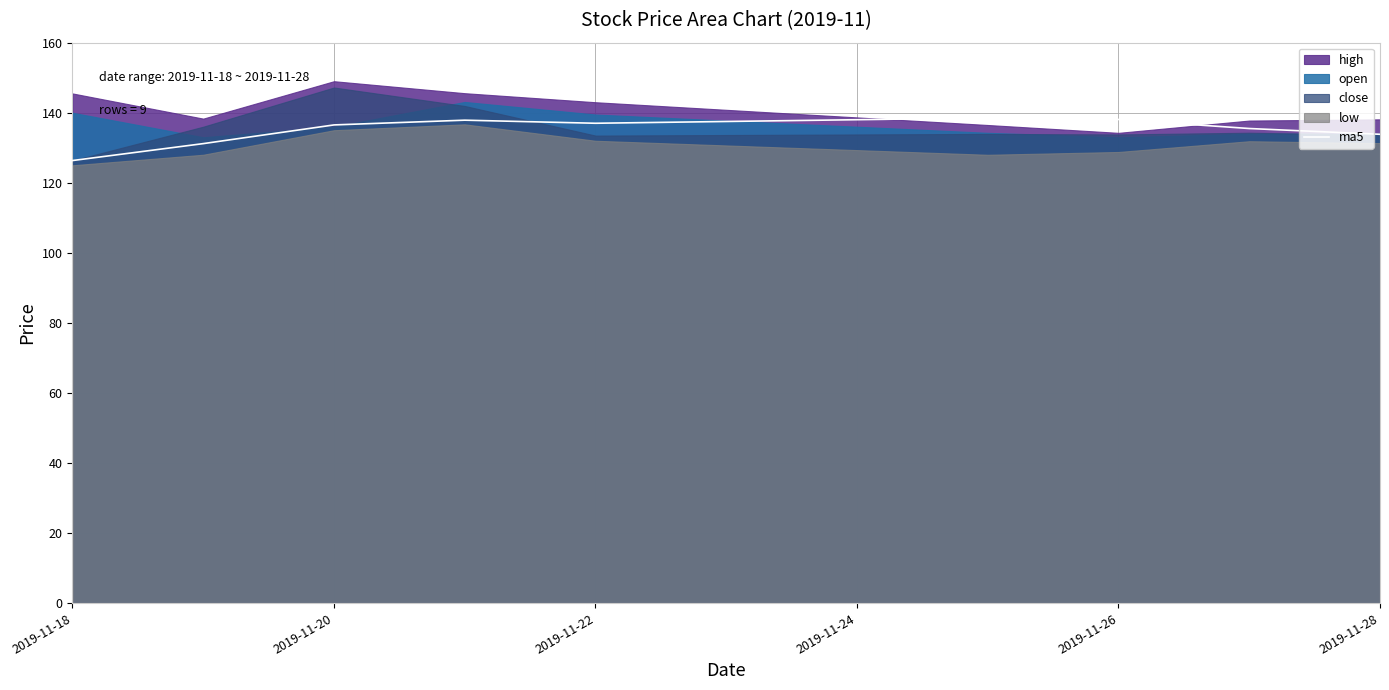

What is the maximum value for ma5?

138.5